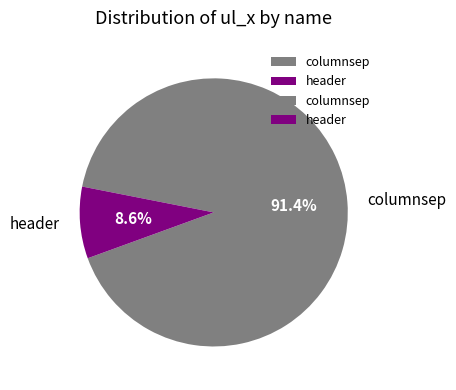

To the nearest percent, what is the difference between the largest and smallest slice percentages?

83%